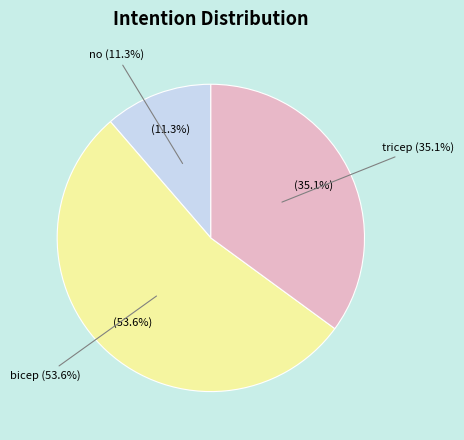

How many slices are in this pie chart?

3